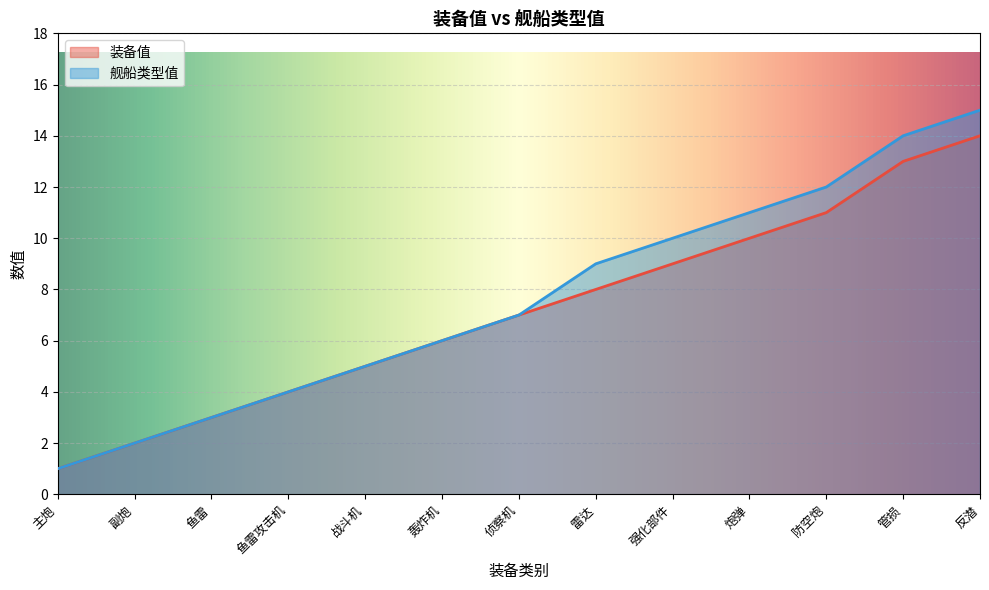

At which category is the sum across all series the highest?

反潜